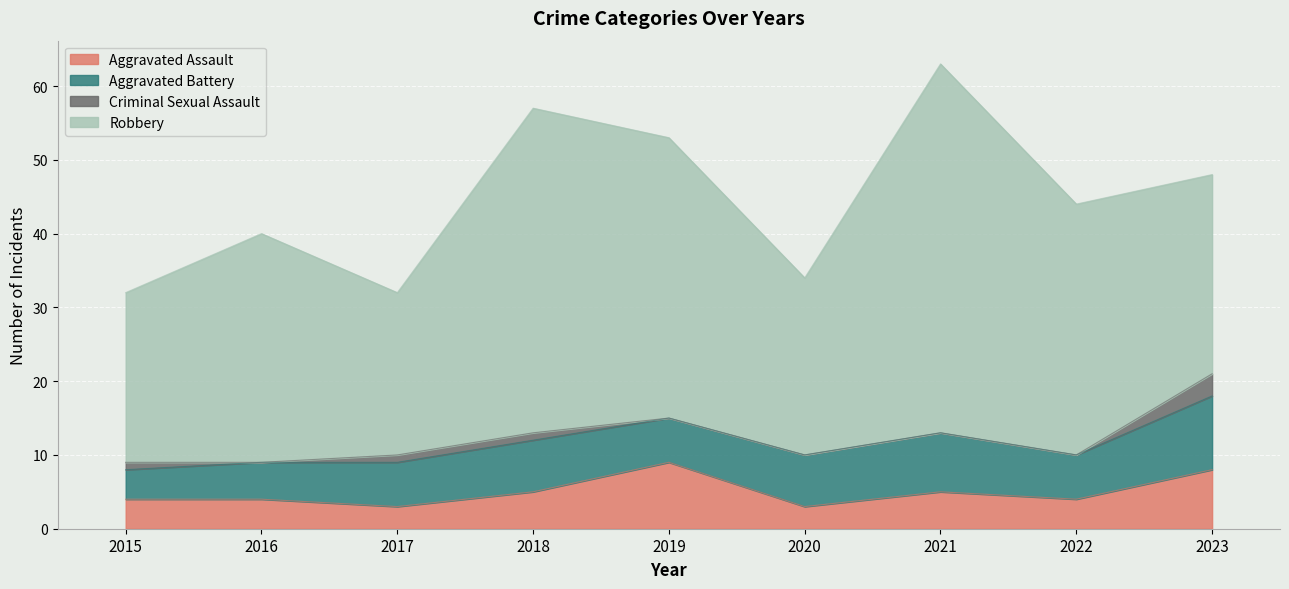

Reading left to right, what are all the values shown in this chart?

Aggravated Assault: 2015=4	2016=4	2017=3	2018=5	2019=9	2020=3	2021=5	2022=4	2023=8
Aggravated Battery: 2015=4	2016=5	2017=6	2018=7	2019=6	2020=7	2021=8	2022=6	2023=10
Criminal Sexual Assault: 2015=1	2016=0	2017=1	2018=1	2019=0	2020=0	2021=0	2022=0	2023=3
Robbery: 2015=23	2016=31	2017=22	2018=44	2019=38	2020=24	2021=50	2022=34	2023=27